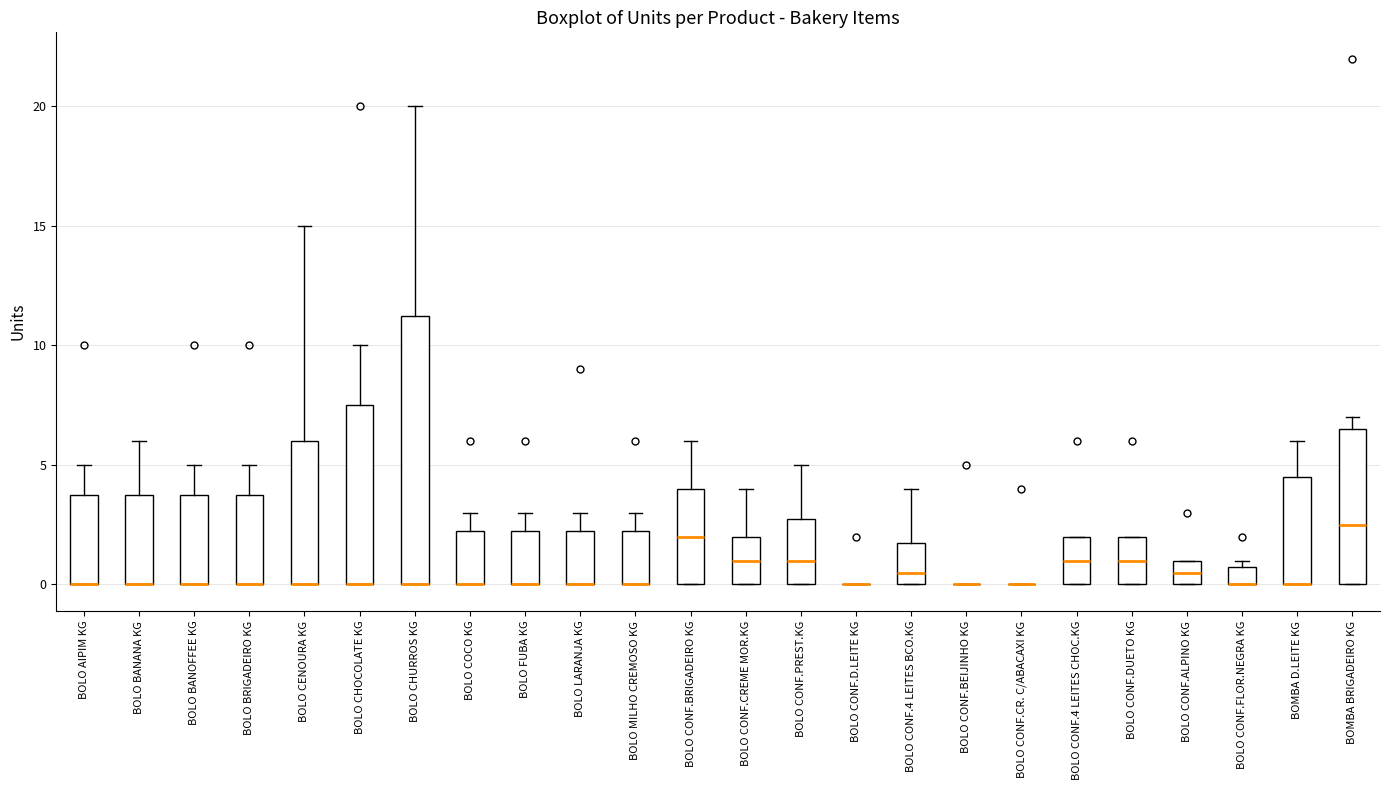

Comparing the boxes themselves (not the whiskers), which one is the tallest?

BOLO CHURROS KG